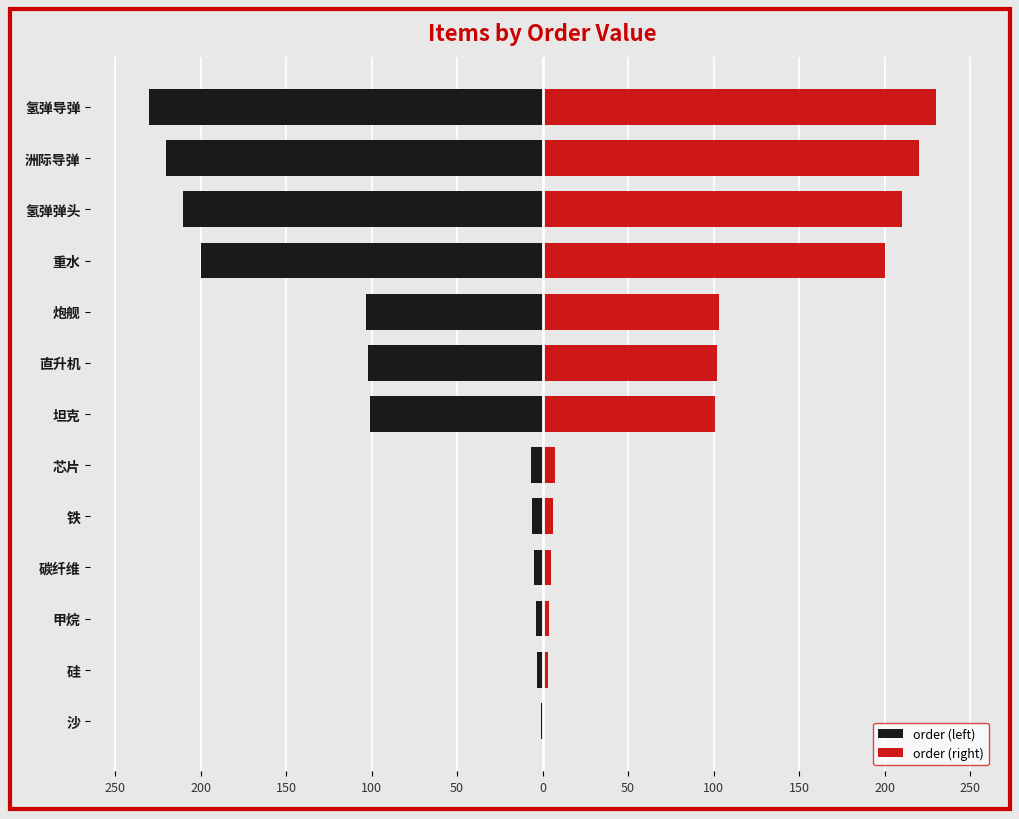

Which series has the widest spread of values?

order (left)